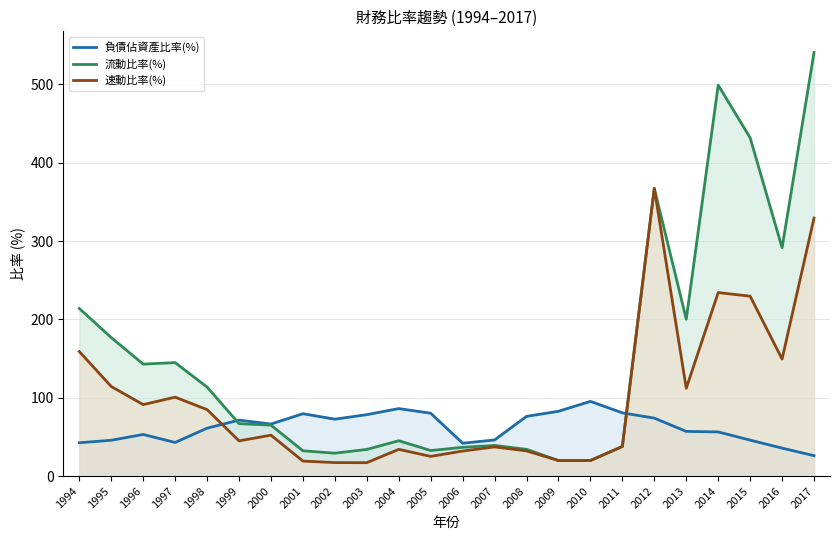

At which category does 流動比率(%) reach its first local peak?

1997